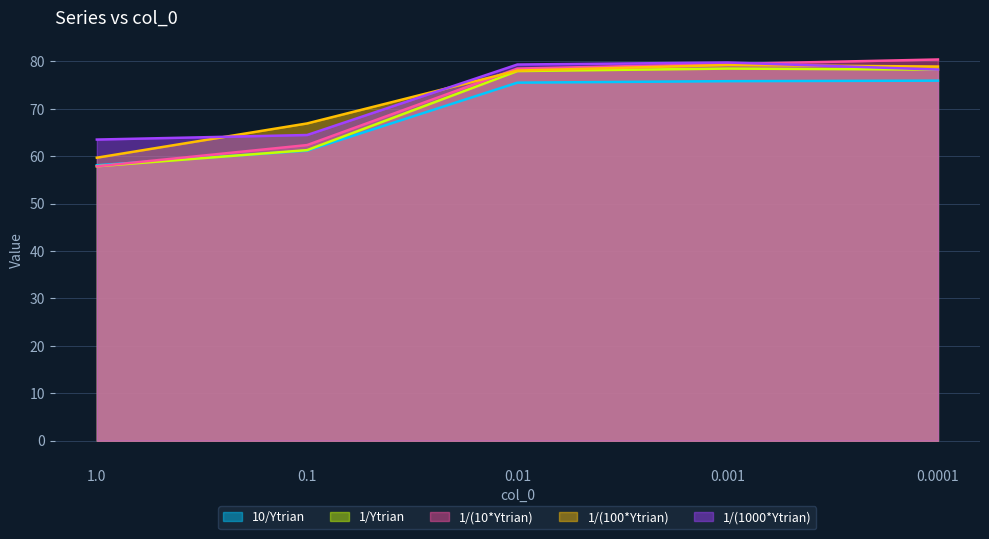

Count the number of data series in this chart.

5